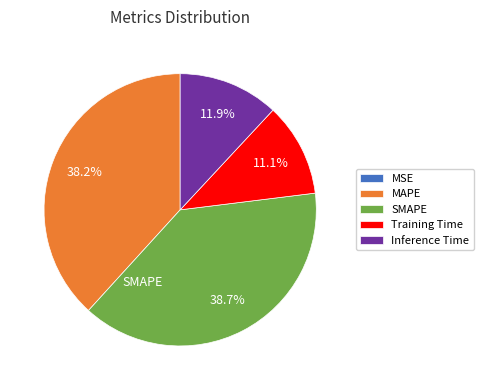

True or false: MAPE accounts for 38% of the total.

True